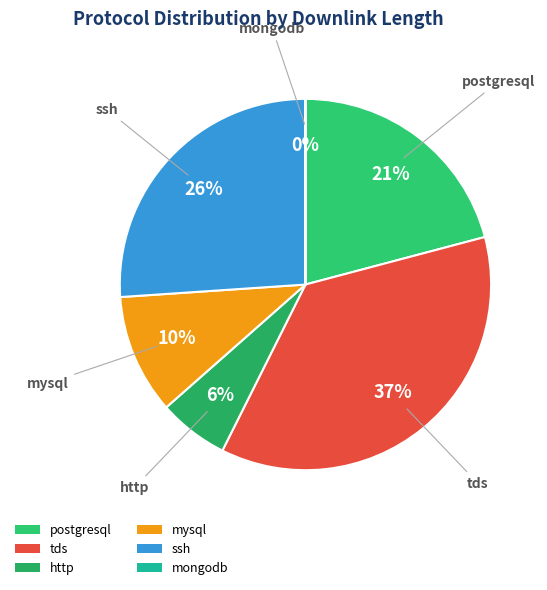

Which category has the biggest portion of the pie?

tds